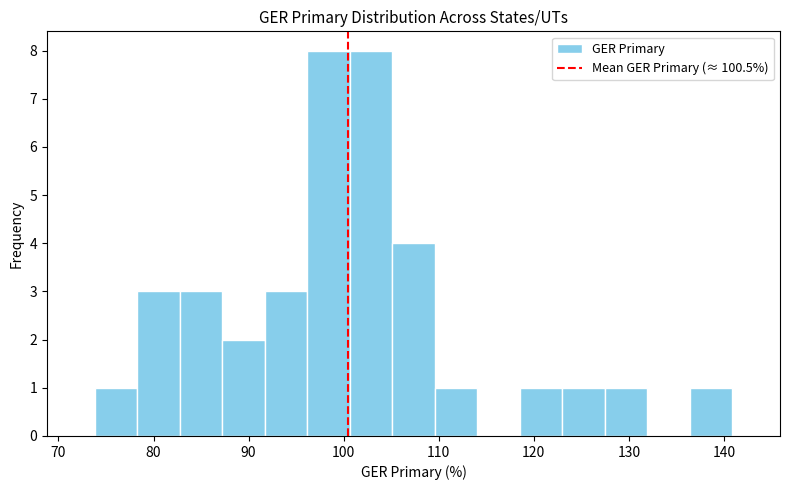

Reading left to right, list every bar in this chart as the range it spans on the x-axis followed by its height. Neither the bar edges nor the heights are printed on the chart, so give them approximately, as read against the axes.

74 to 78: 1
78 to 83: 3
83 to 87: 3
87 to 92: 2
92 to 96: 3
96 to 101: 8
101 to 105: 8
105 to 110: 4
110 to 114: 1
114 to 119: 0
119 to 123: 1
123 to 127: 1
127 to 132: 1
132 to 136: 0
136 to 141: 1